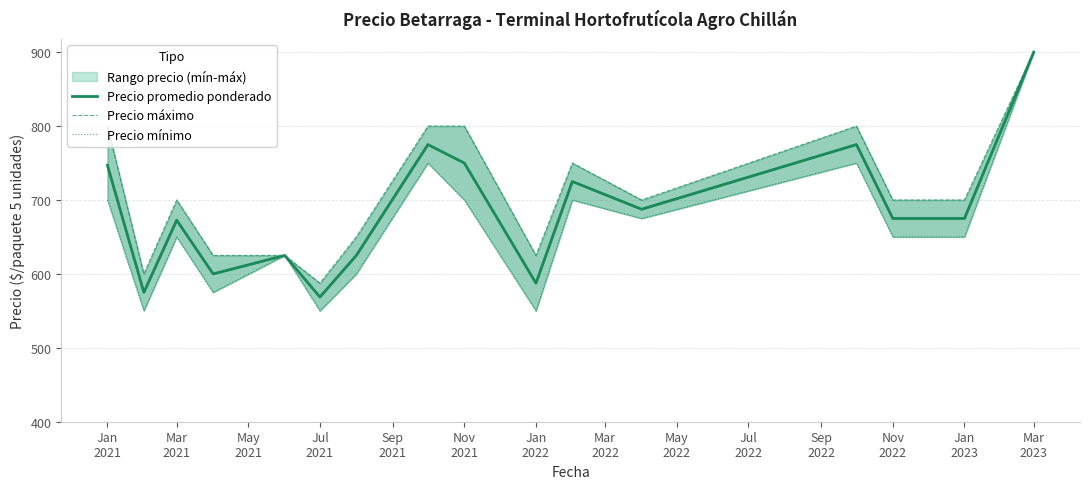

Reading right to left, what are all the values shown in this chart?

Precio promedio ponderado: 900.0	675.0	675.0	775.0	687.5	725.0	587.5	750.0	775.0	625.0	568.8	625.0	600.0	672.8	575.0	747.0
Precio máximo: 900.0	700.0	700.0	800.0	700.0	750.0	625.0	800.0	800.0	650.0	587.5	625.0	625.0	700.0	600.0	800.0
Precio mínimo: 900.0	650.0	650.0	750.0	675.0	700.0	550.0	700.0	750.0	600.0	550.0	625.0	575.0	650.0	550.0	700.0